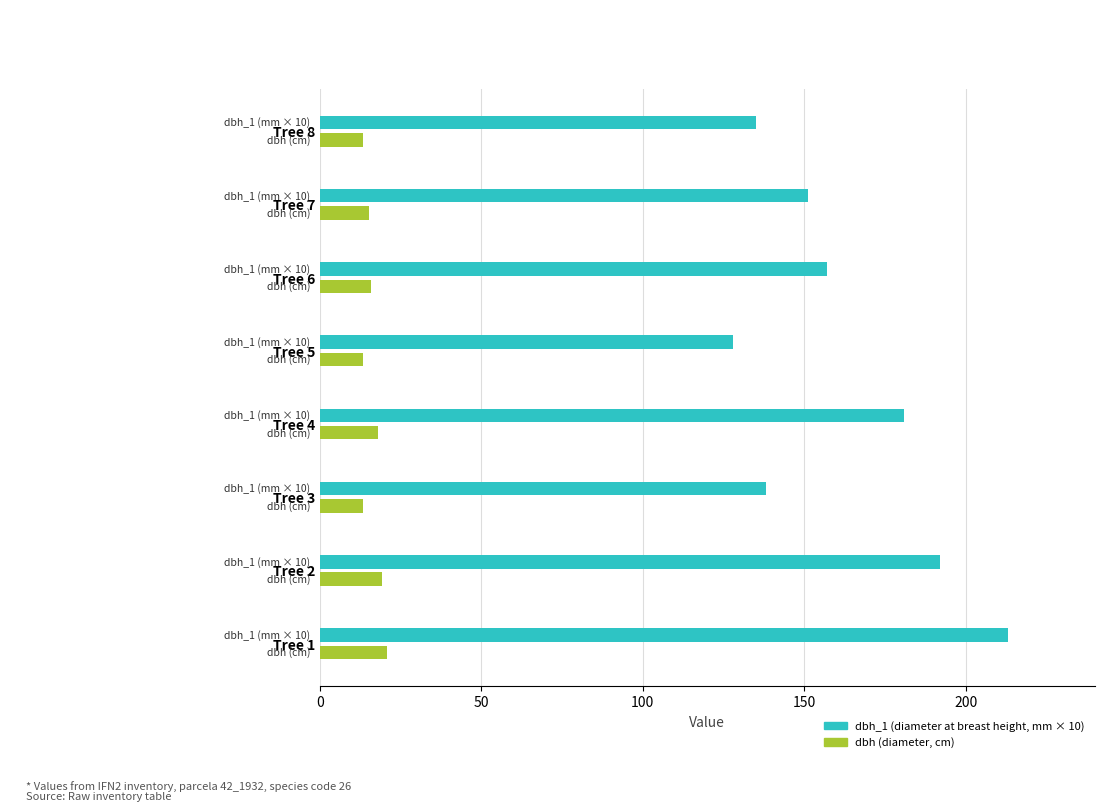

What is the difference between the highest and lowest values at Tree 7?

135.9